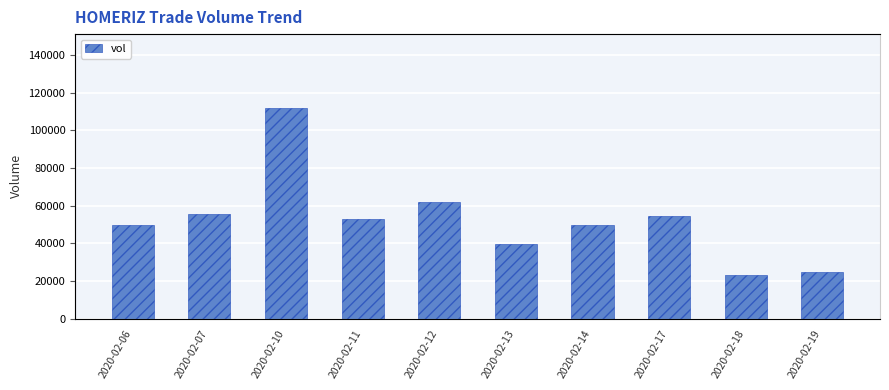

Reading left to right, list all the values displayed in this chart.

vol: 2020-02-06=49800.0	2020-02-07=55700.0	2020-02-10=111900.0	2020-02-11=53100.0	2020-02-12=62000.0	2020-02-13=39900.0	2020-02-14=49500.0	2020-02-17=54400.0	2020-02-18=23000.0	2020-02-19=25000.0
close: 2020-02-06=0.6	2020-02-07=0.6	2020-02-10=0.6	2020-02-11=0.6	2020-02-12=0.6	2020-02-13=0.6	2020-02-14=0.6	2020-02-17=0.6	2020-02-18=0.6	2020-02-19=0.6